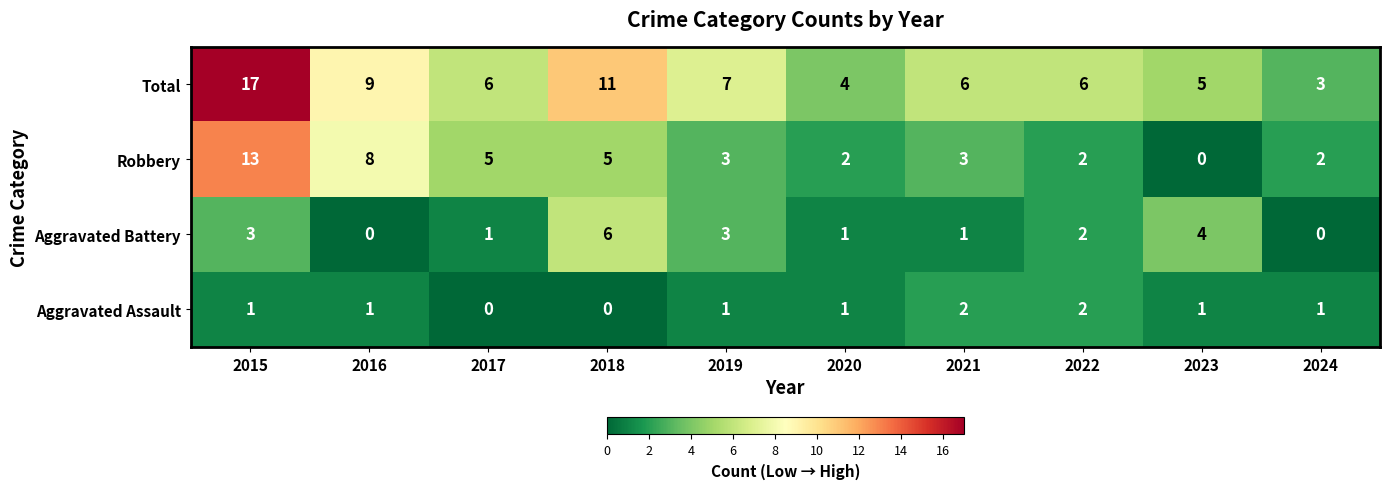

Count the number of data series in this chart.

4